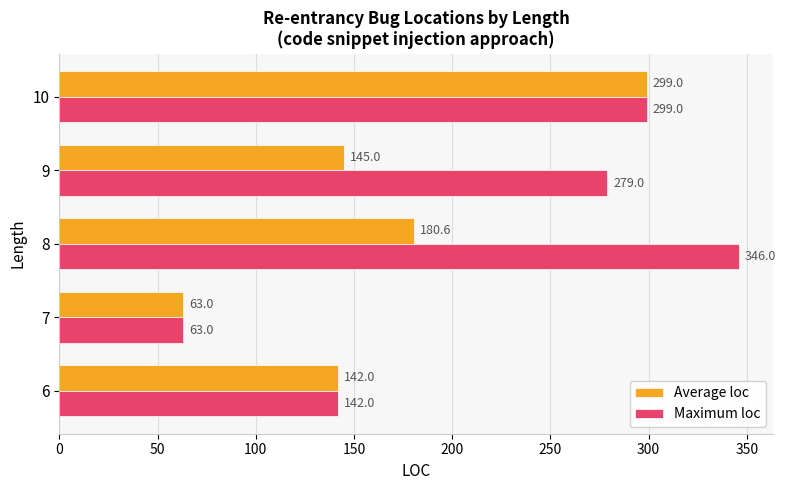

What is the highest value of the Average loc series?

299.0